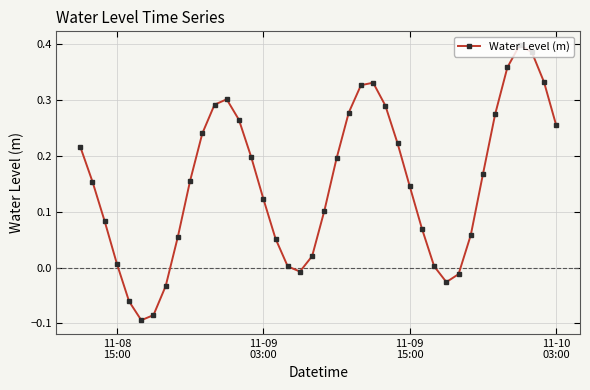

True or false: there are more than 1 points higher than both neighbors.

True